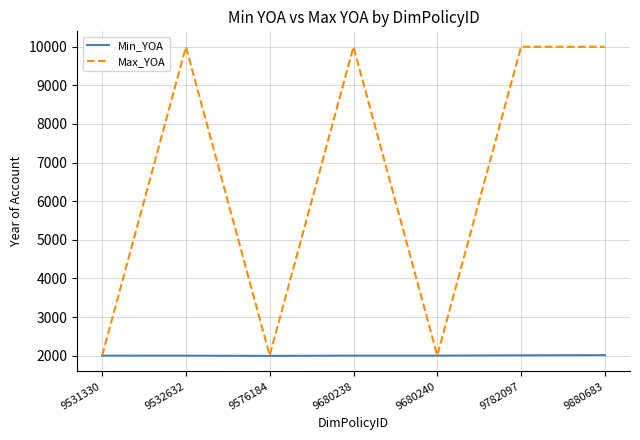

What is the sum of the Min_YOA values at 9576184 and 9531330?

3994